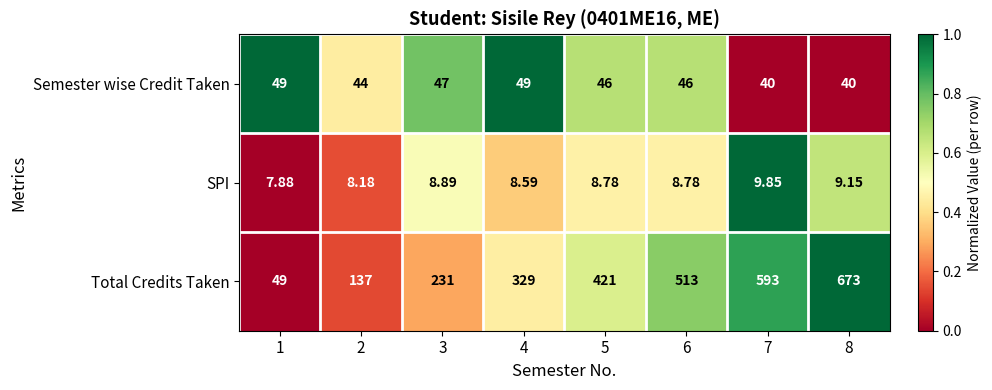

Which series has the widest spread of values?

Total Credits Taken